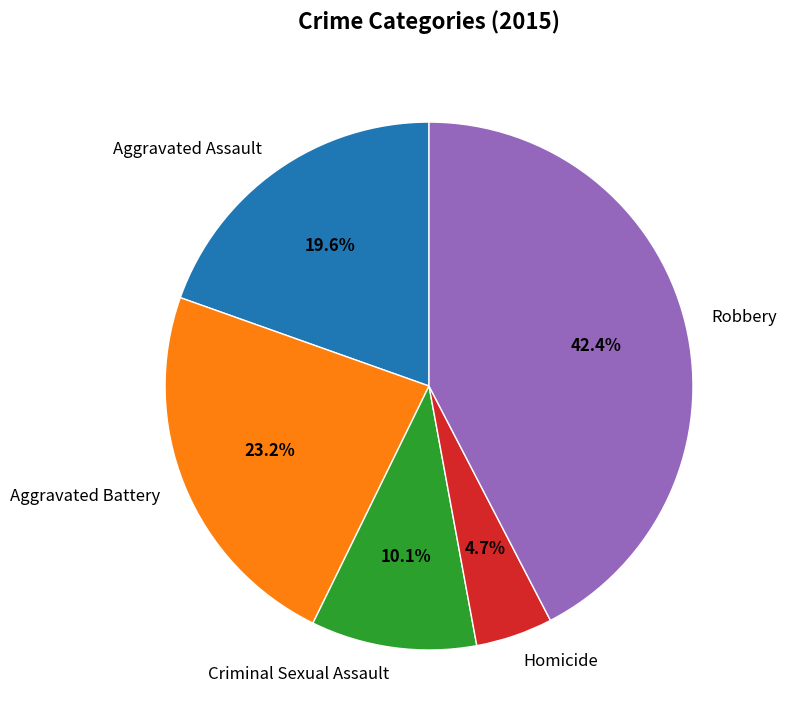

To the nearest percent, what is the average slice percentage?

20%